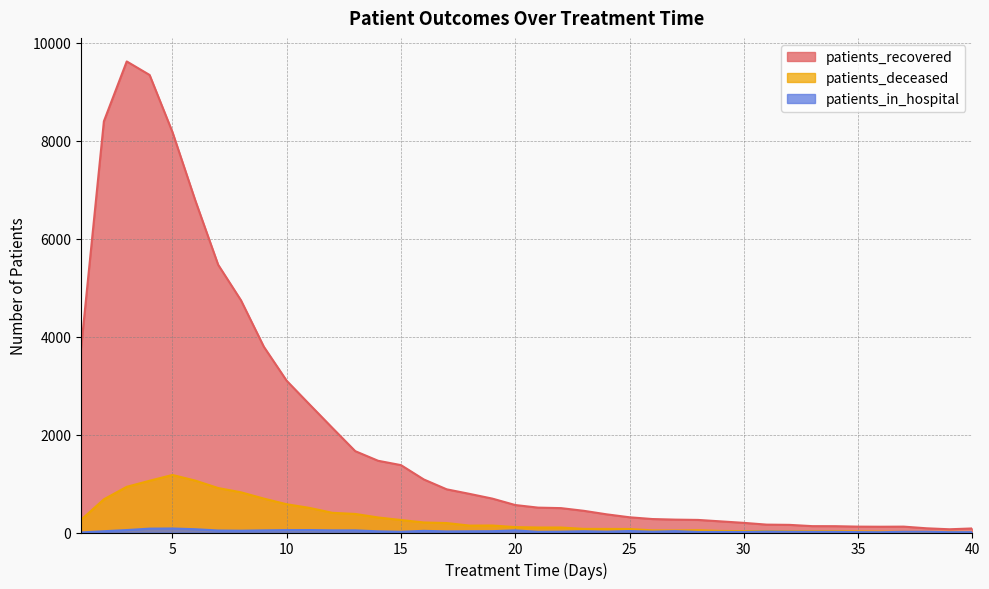

Is it true that patients_in_hospital equals 50 at 11?

True